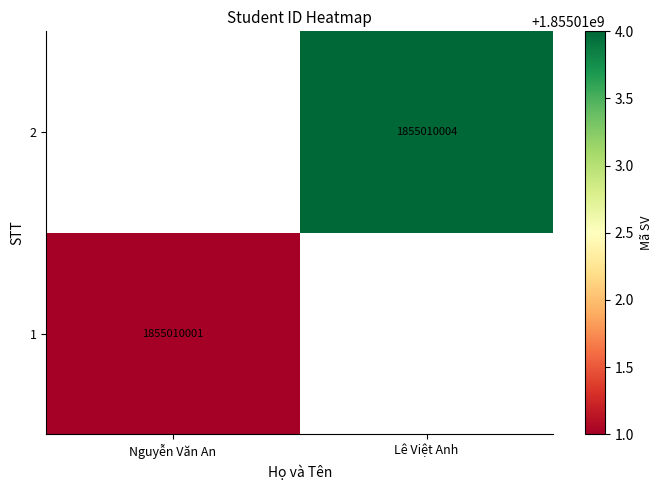

Is it true that 1 equals 1855010001 at Nguyễn Văn An?

True